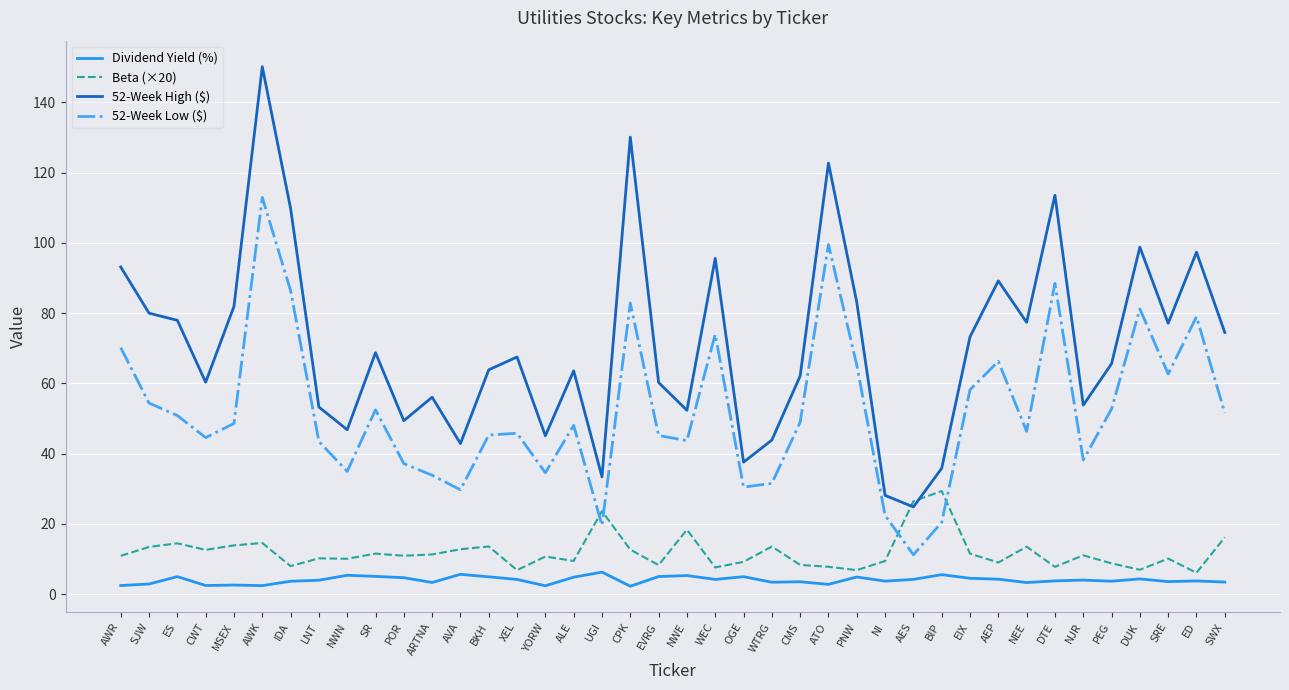

Which series has the largest total across all categories?

52-Week High ($)